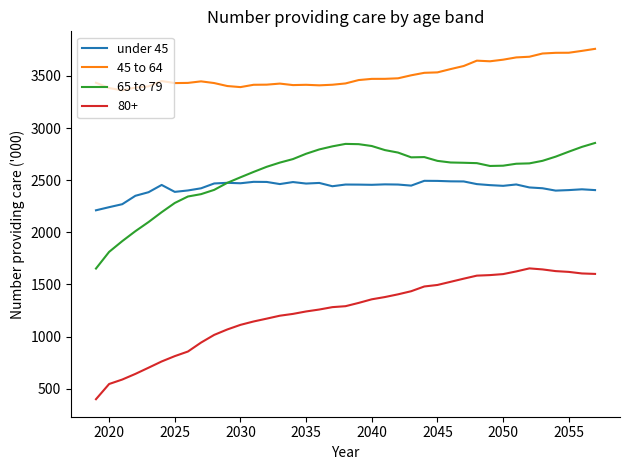

Is this an area chart (filled region under the line)?

No